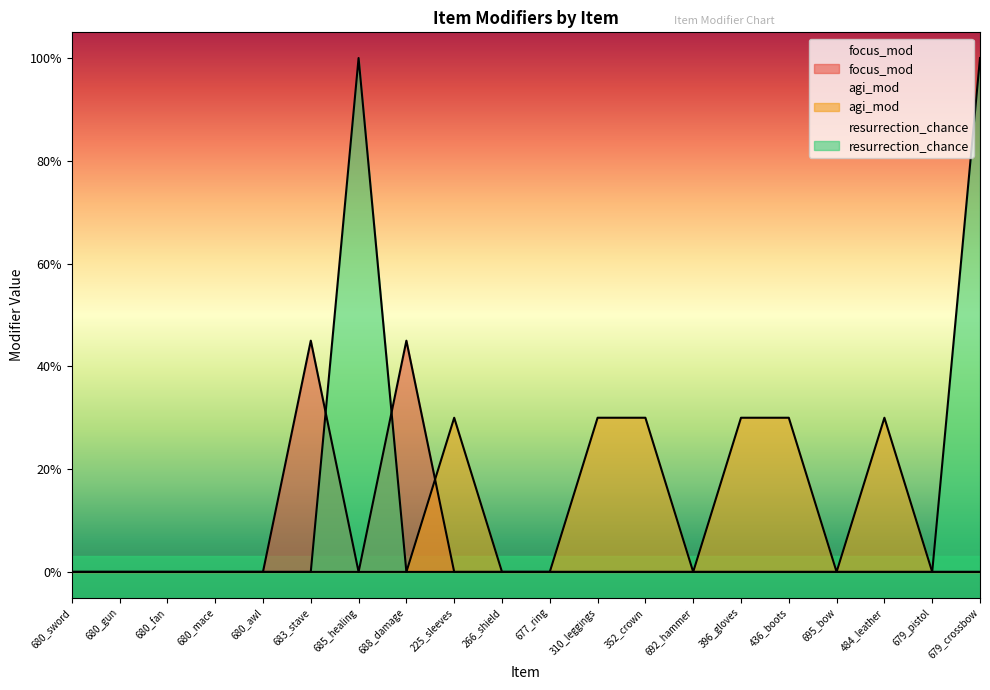

Count the number of categories in the chart.

20